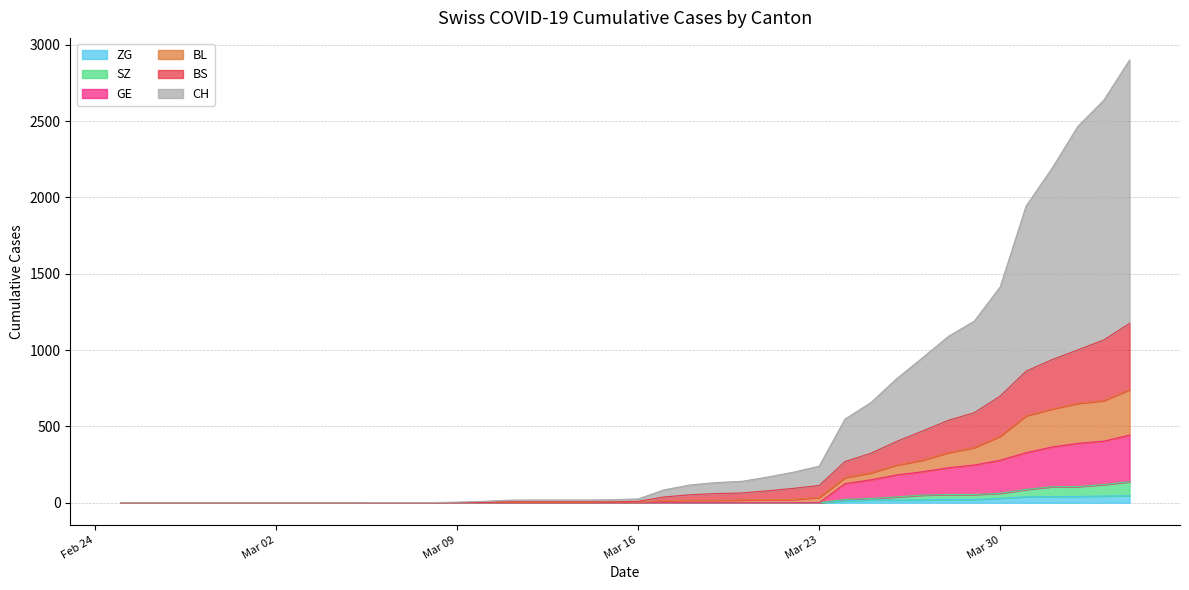

True or false: SZ has a value of -61 at Mar 02.

False